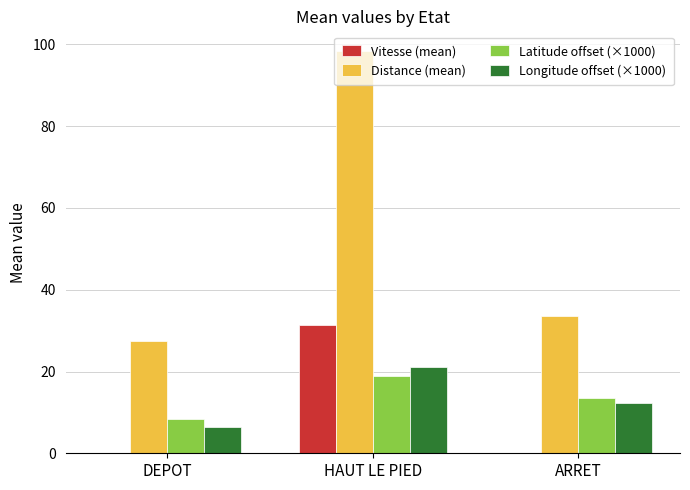

Which category has the highest value in the Vitesse (mean) series?

HAUT LE PIED